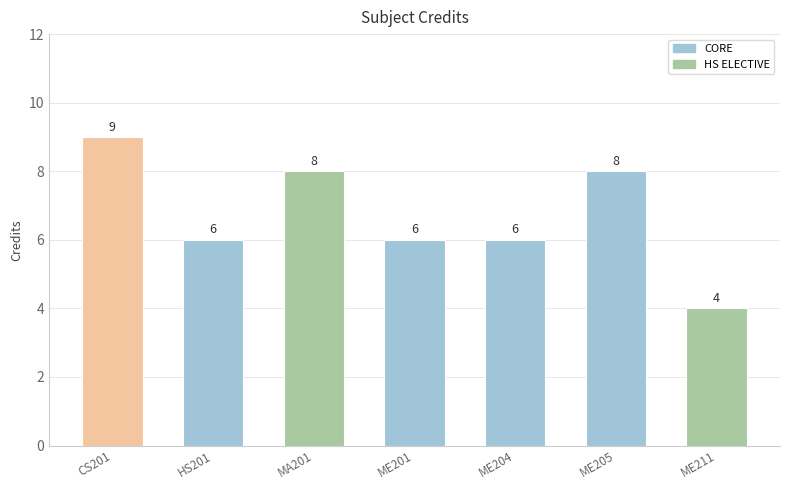

What is the approximate value at ME205?

8